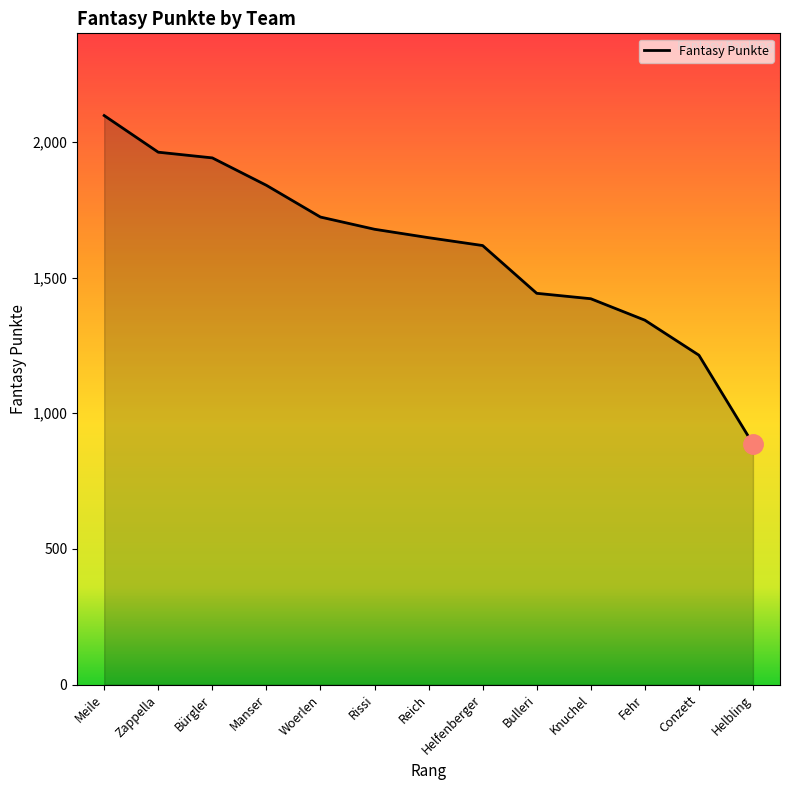

How many categories are shown in the chart?

13